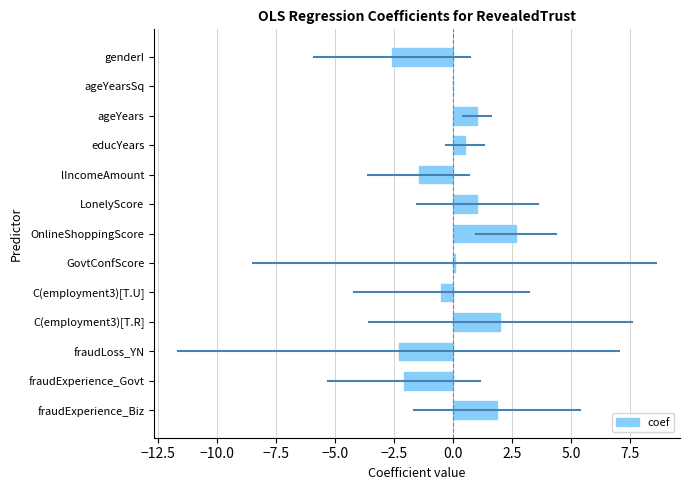

What is the sum of the values at educYears and lIncomeAmount?

-0.9